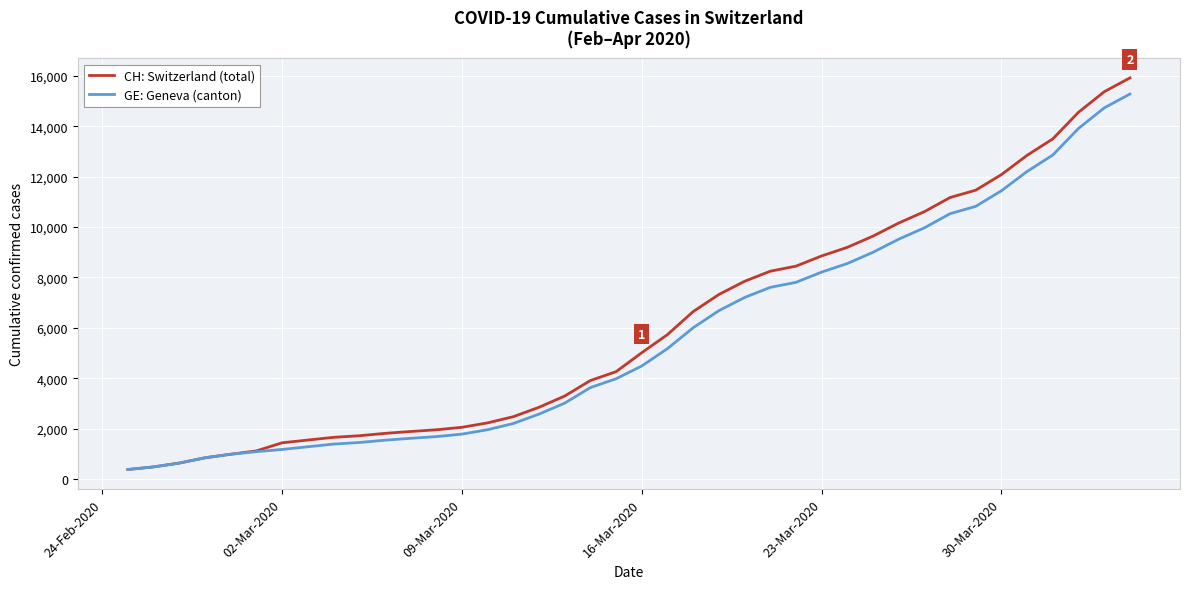

Which series has the widest spread of values?

CH: Switzerland (total)